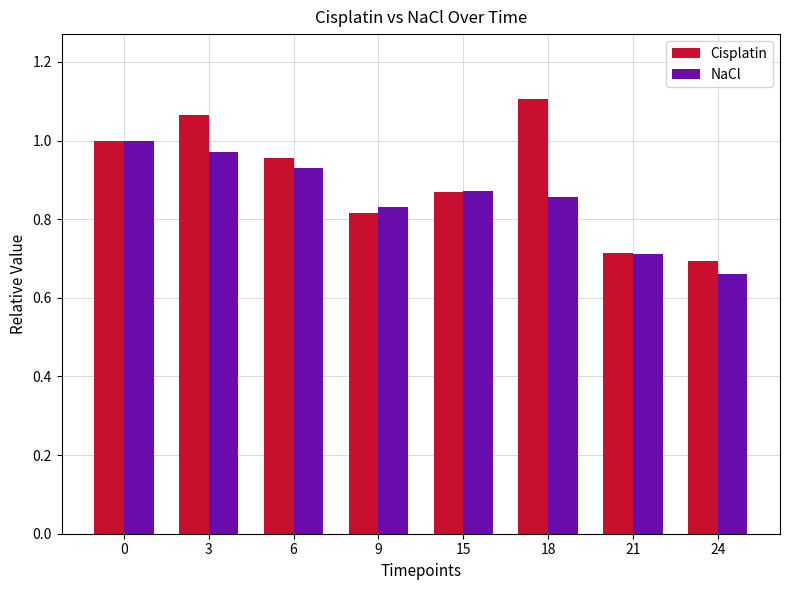

What is the difference between the second highest and minimum values in the Cisplatin series?

0.4